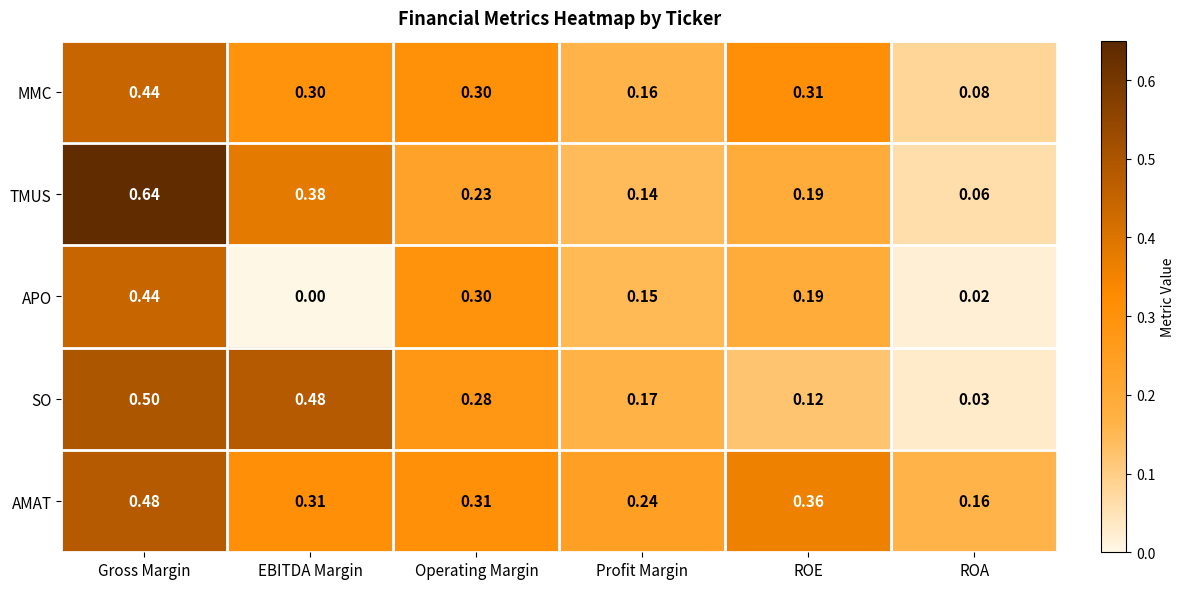

Which category has the highest value across all series?

Gross Margin